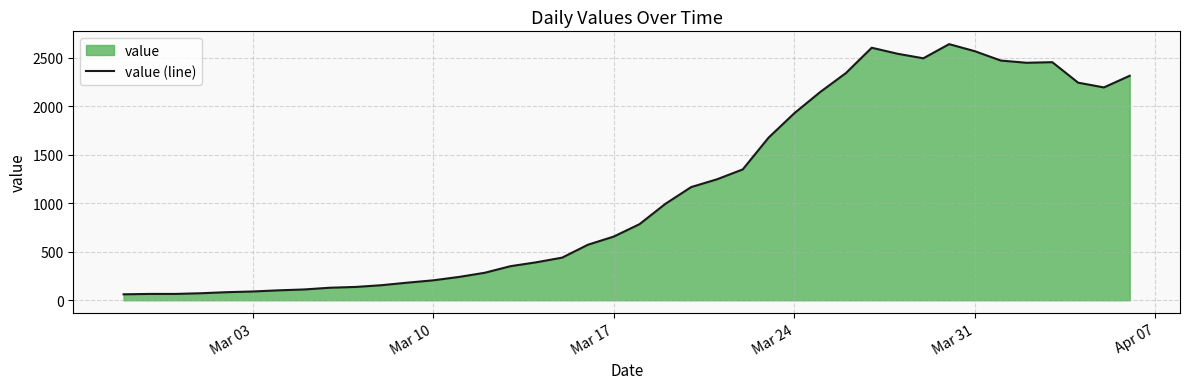

Is it true that the value at Mar 24 is 1927?

True